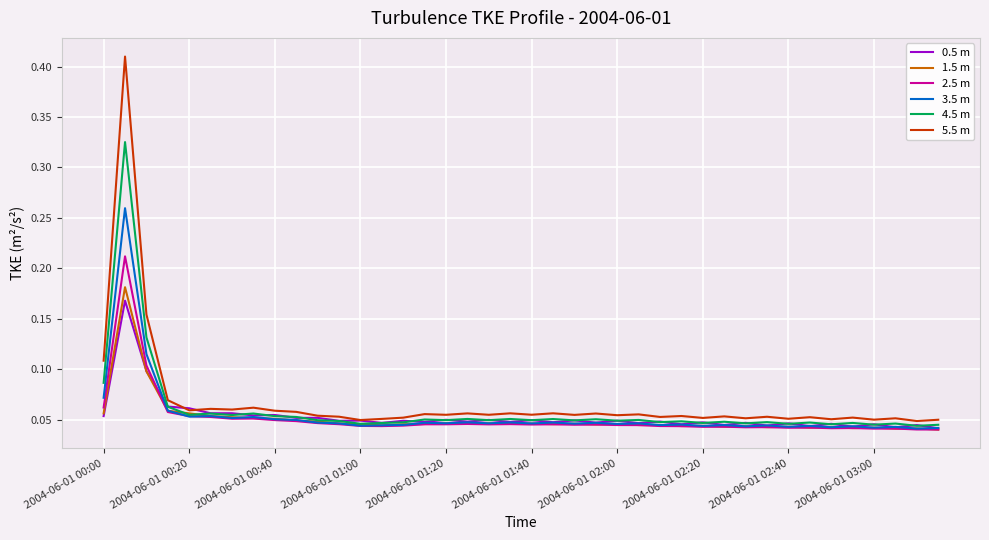

Which series has the widest spread of values?

5.5 m